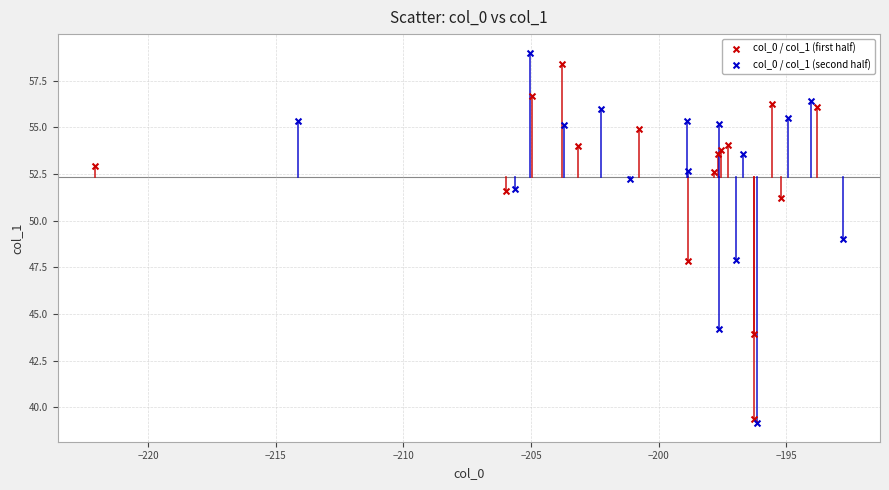

Which series contains the lowest Y value?

col_0 / col_1 (second half)